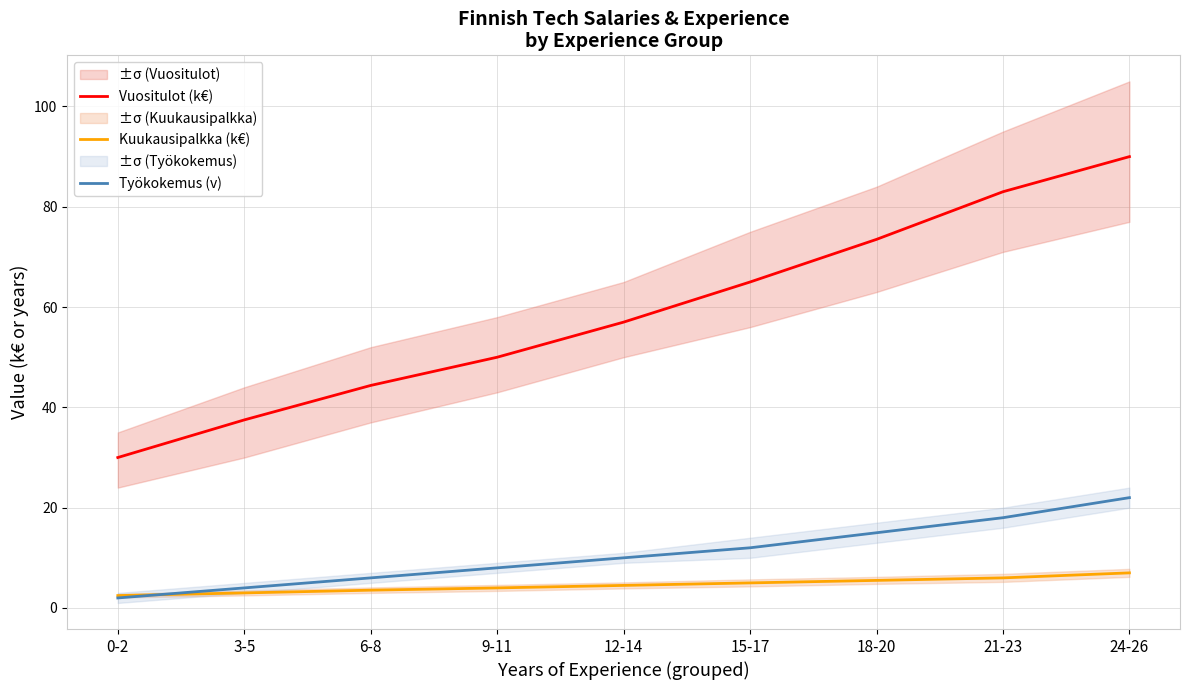

What is the sum of the Vuositulot (k€) values at 18-20 and 6-8?

117.9